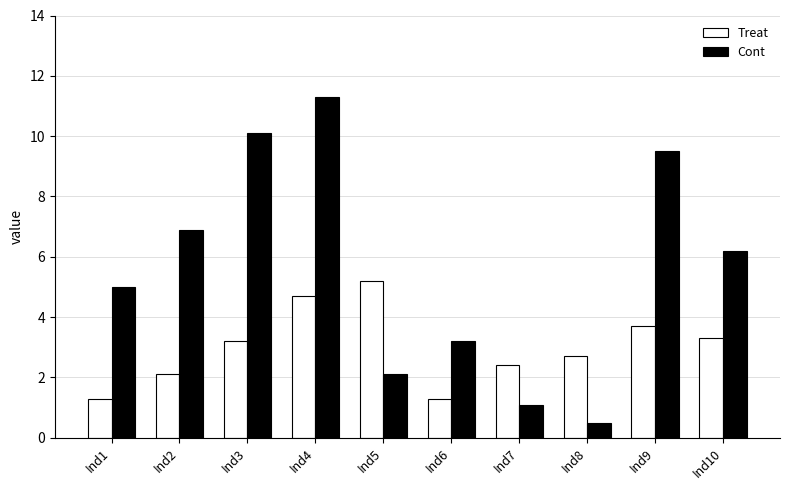

What is the total value across all series at Ind4?

16.0